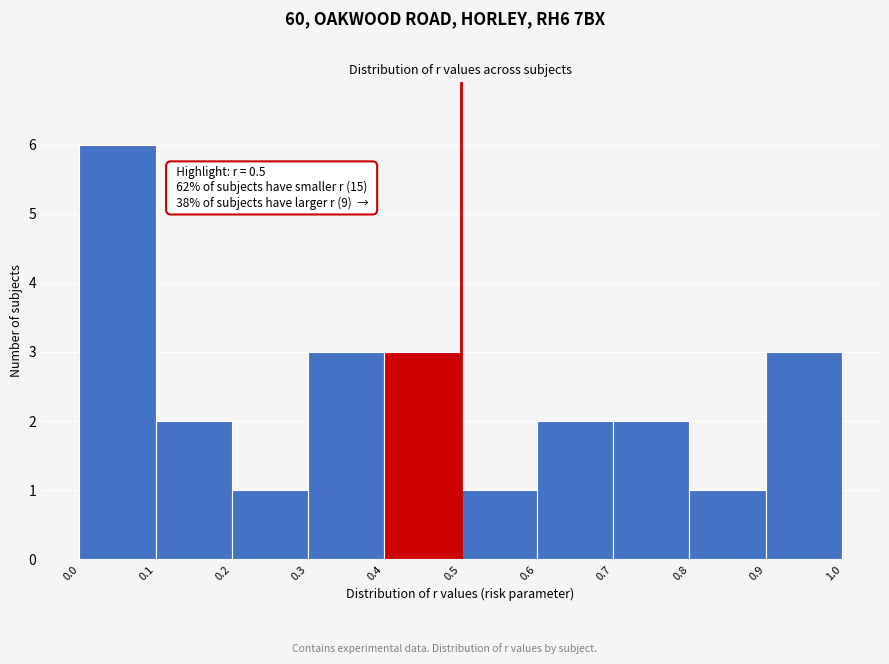

Which range on the x-axis has the tallest bar?

0.0 to 0.1